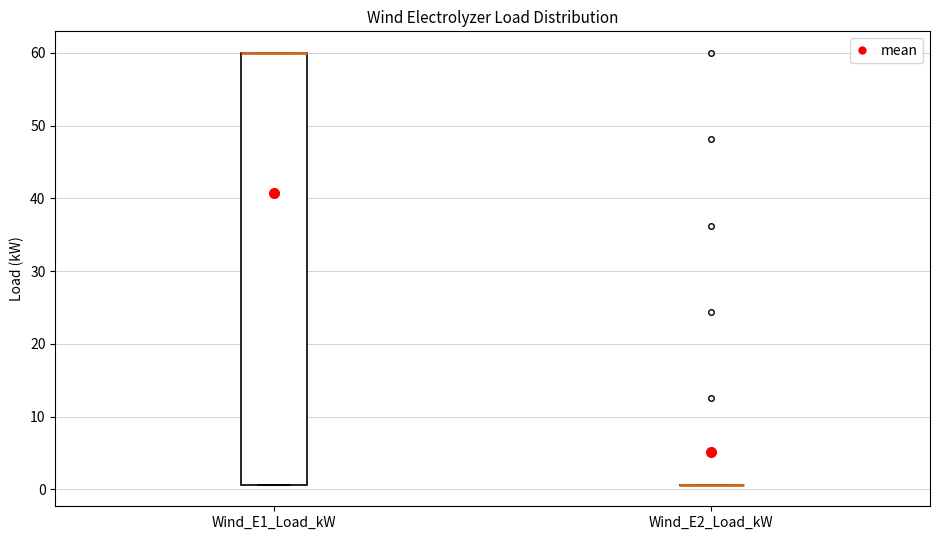

Comparing the boxes themselves (not the whiskers), which one is the tallest?

Wind_E1_Load_kW